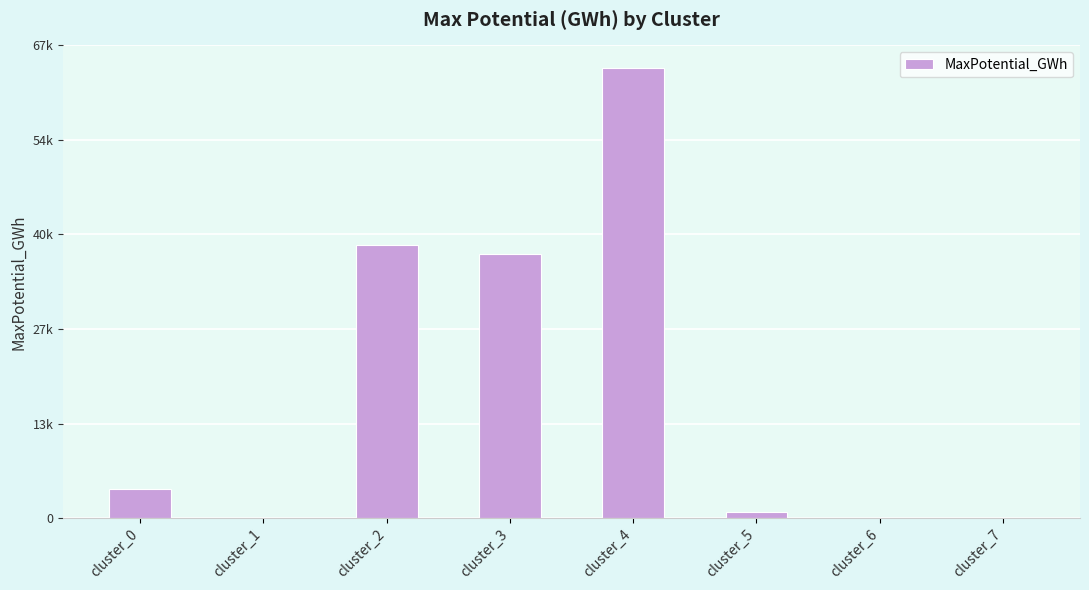

Which category has the lowest value across all series?

cluster_1